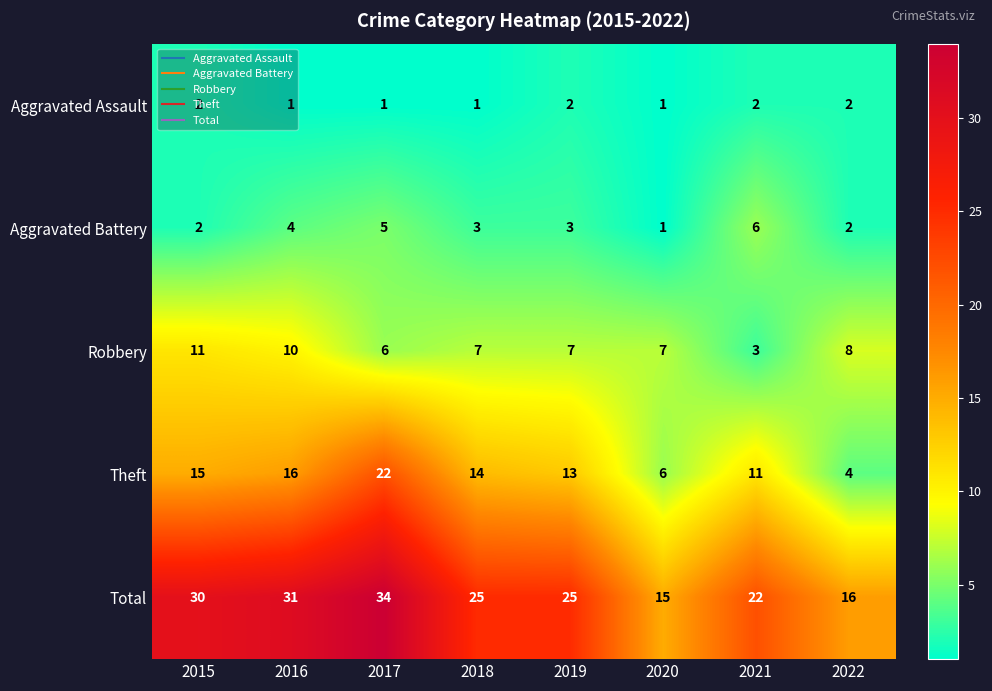

Which series changed the most between 2017 and 2018?

Total